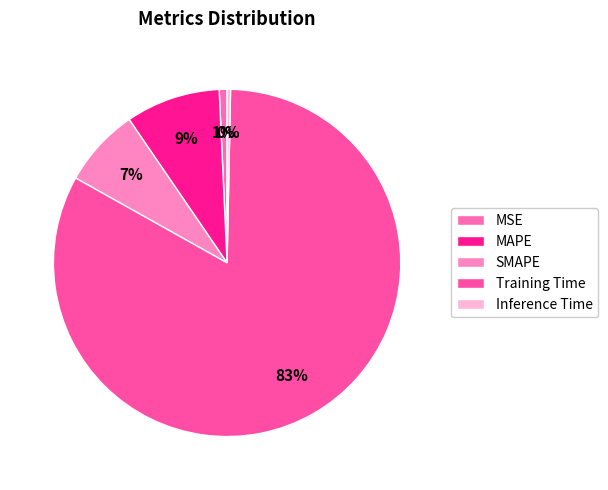

How many slices are in this pie chart?

5